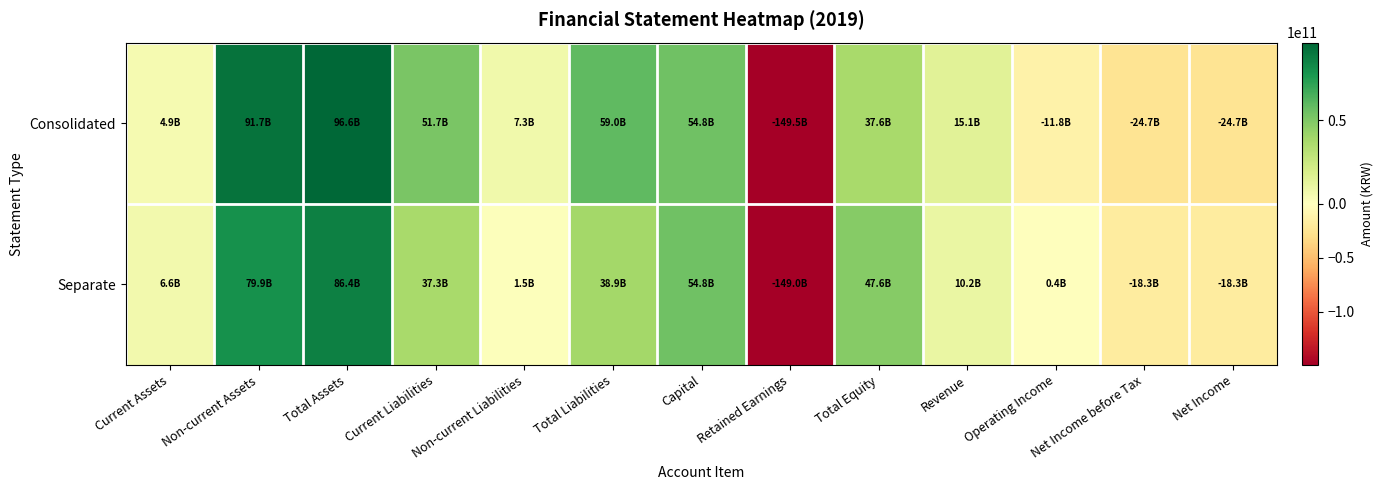

What is the spread (max minus min) of values at Retained Earnings?

484528429